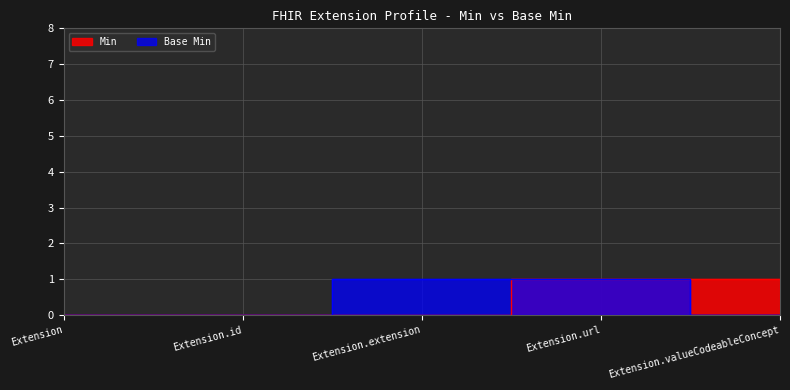

Which category has the lowest value across all series?

Extension